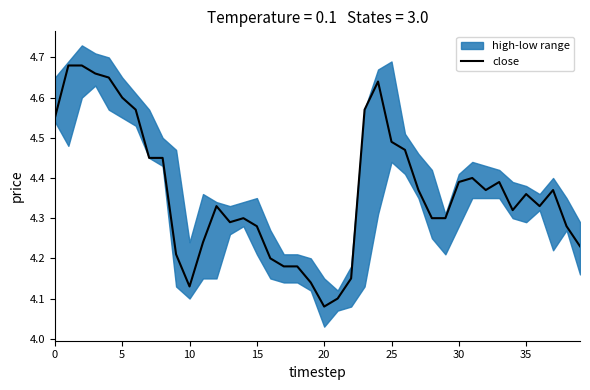

Which category has the lowest value across all series?

20